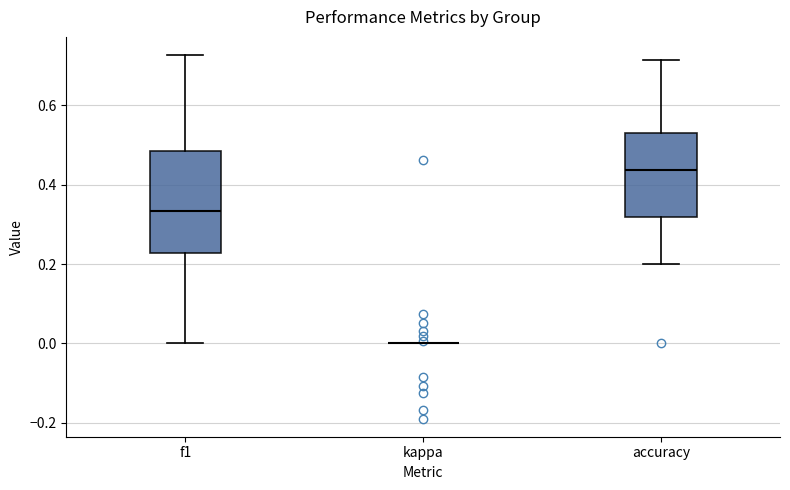

Where does the median line of the box for f1 sit on the y-axis? The values are not printed on the chart, so give them approximately, as read against the axis.

0.34